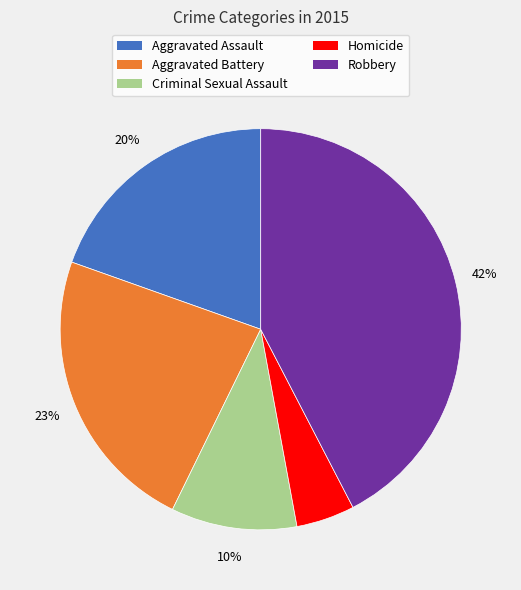

To the nearest percent, what is the difference between the Criminal Sexual Assault and Robbery slice percentages?

32%